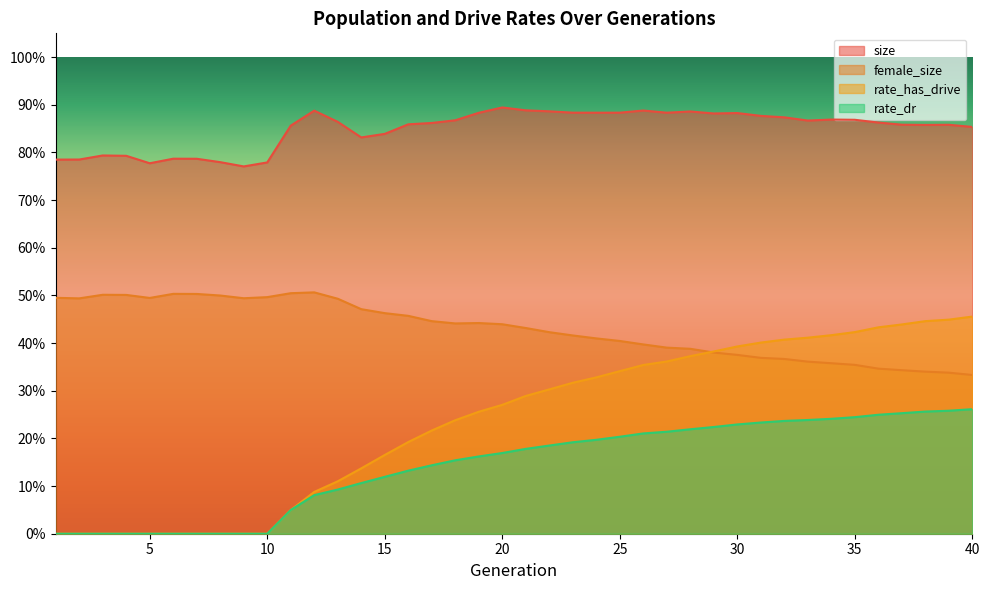

True or false: rate_has_drive has a value of 0.7 at 28.

False